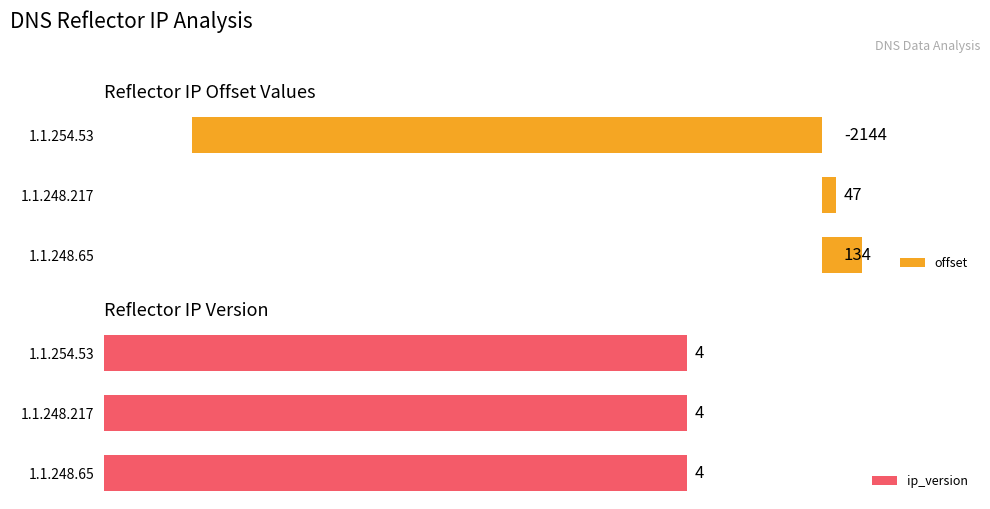

Rank the categories by offset value from highest to lowest.

1.1.248.65, 1.1.248.217, 1.1.254.53